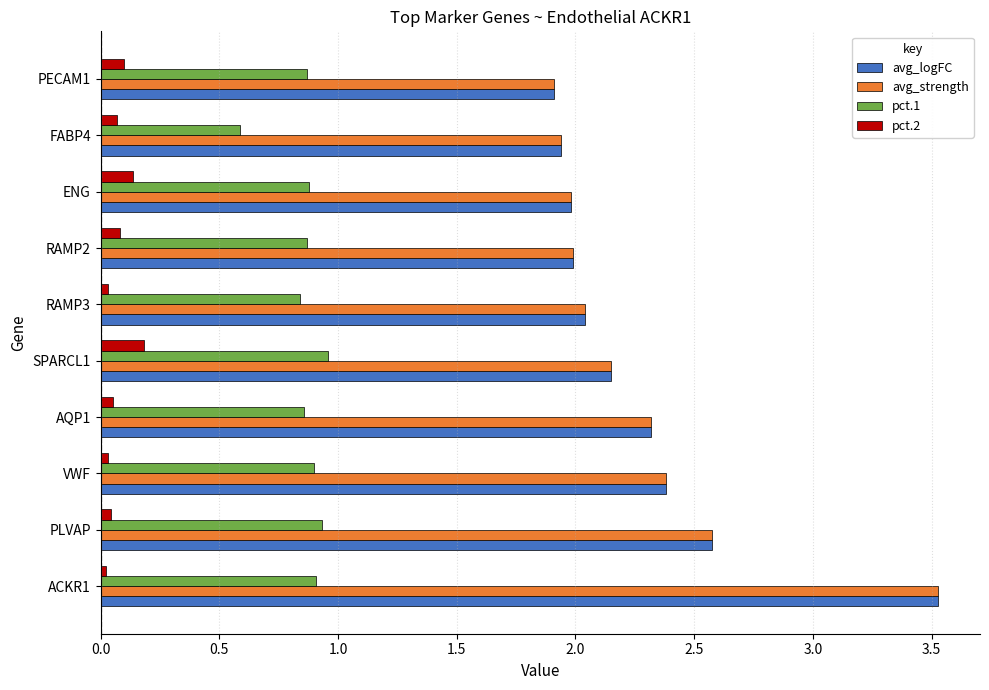

What is the total value across all series at ENG?

5.0